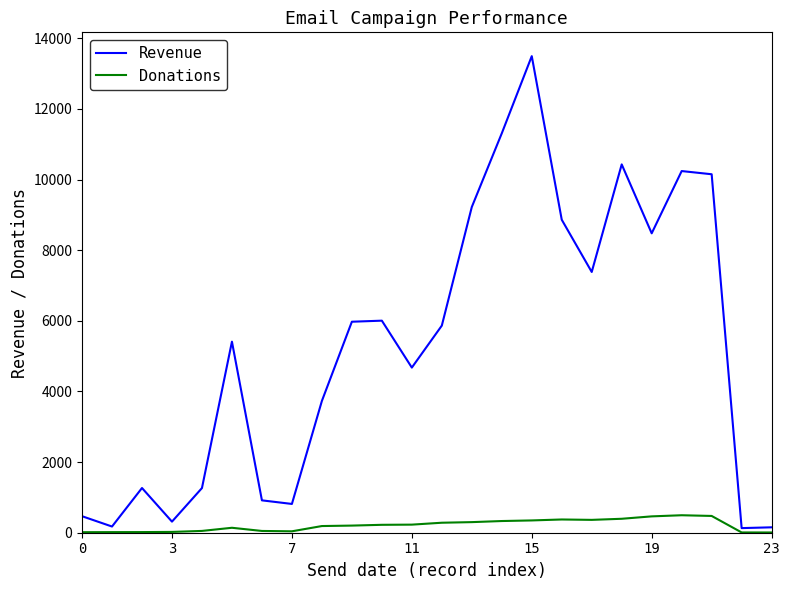

Which series has the largest total across all categories?

Revenue